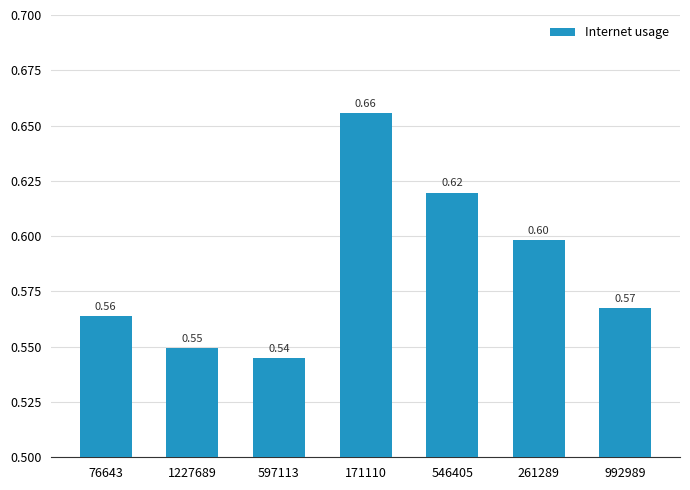

True or false: the data shows 0.6 at 76643.

True